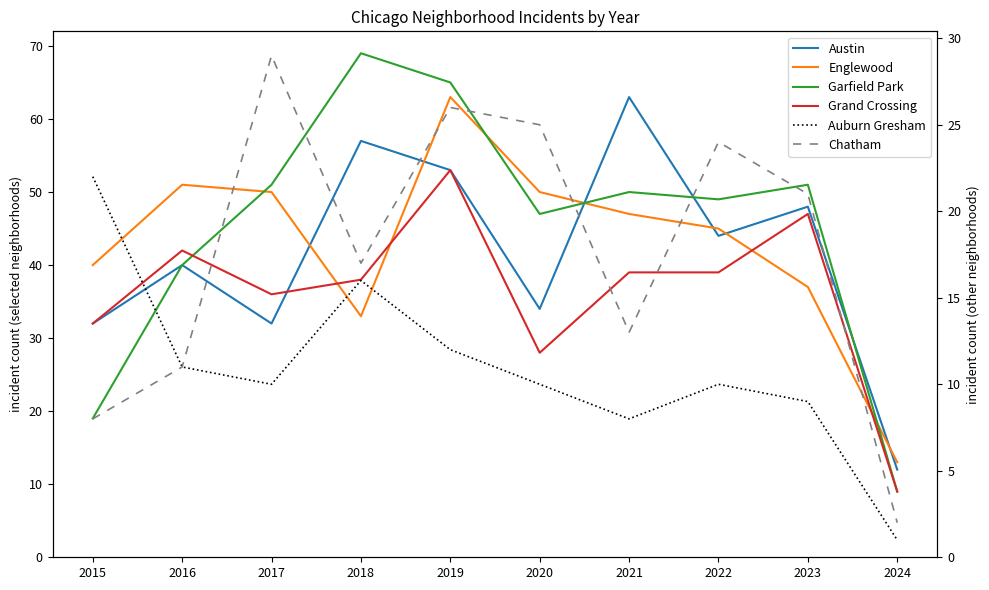

What is the difference between the second highest and second lowest values in the Auburn Gresham series?

8